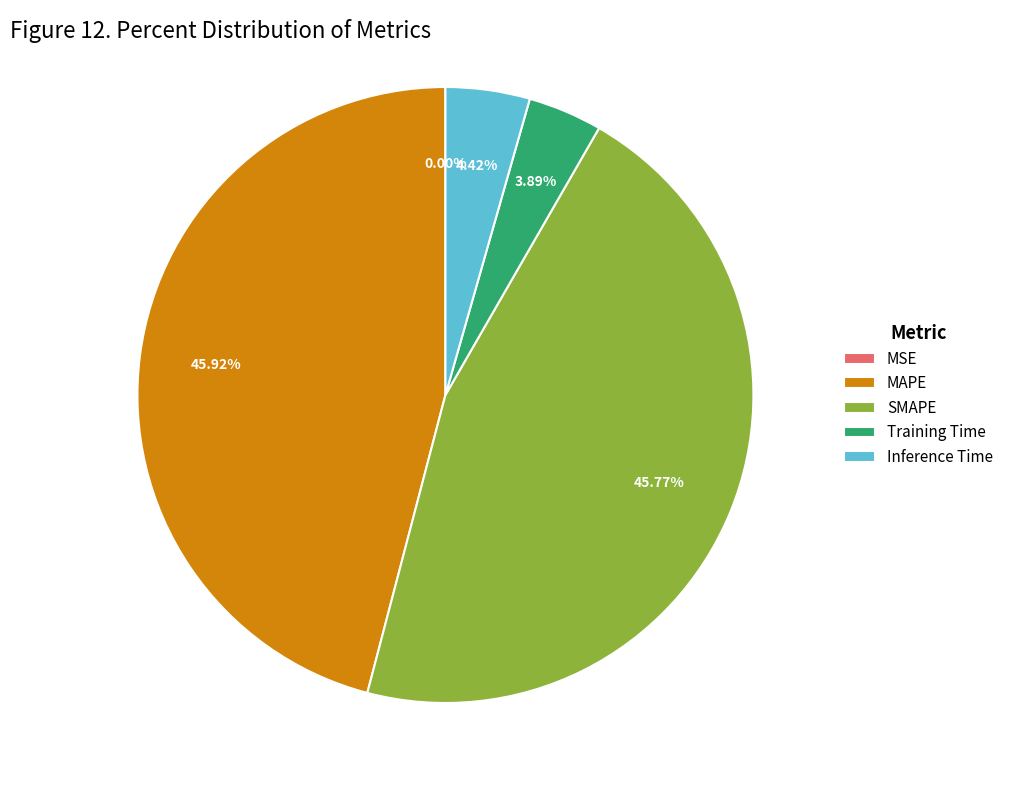

To the nearest percent, what percentage of the pie is Inference Time?

4%